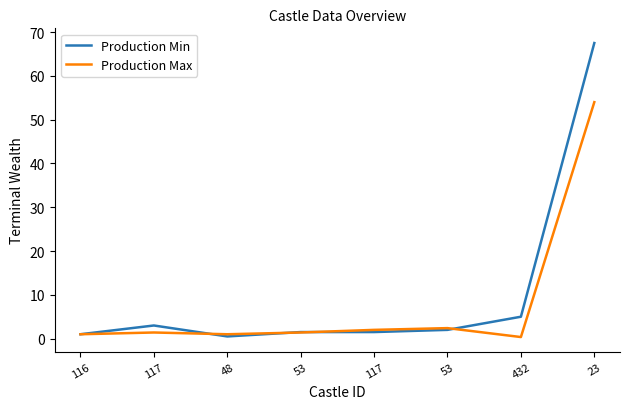

Which series has the largest range (max minus min)?

Production Min